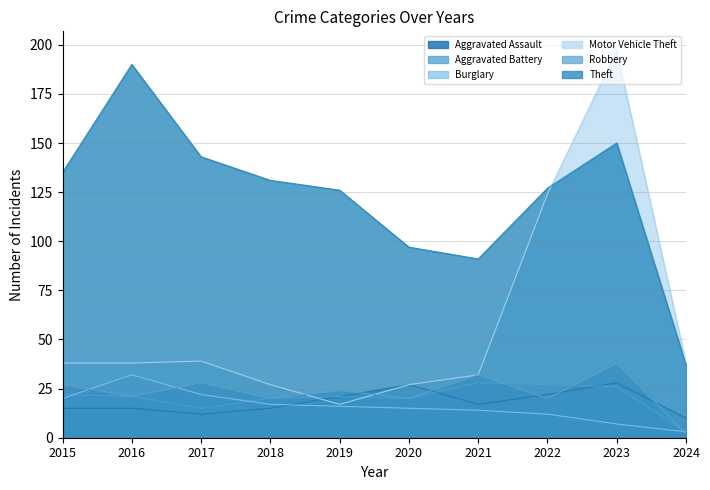

What is the approximate value of Robbery at 2017?

28